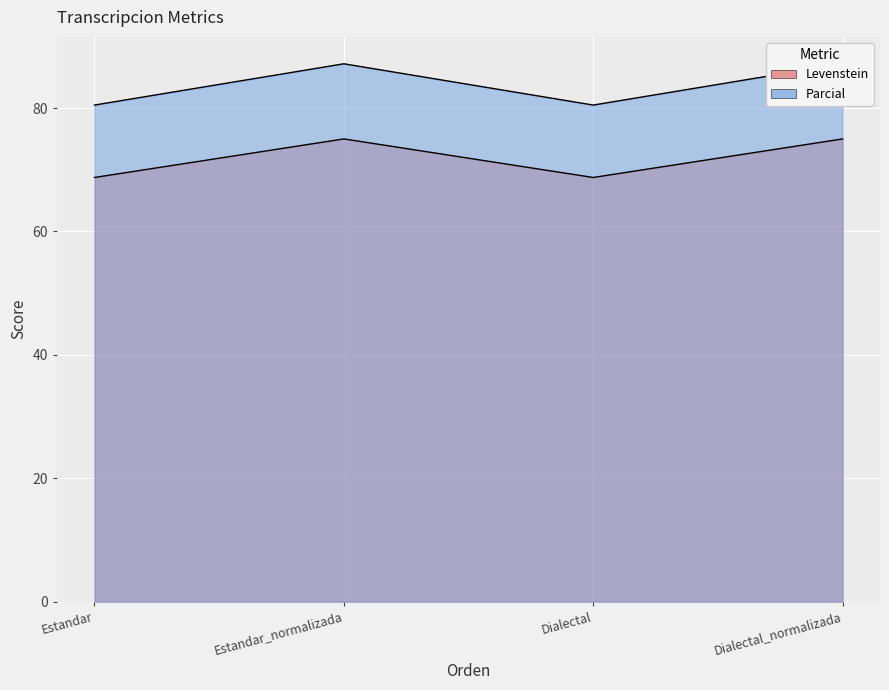

Where is the first local minimum for Parcial?

Dialectal